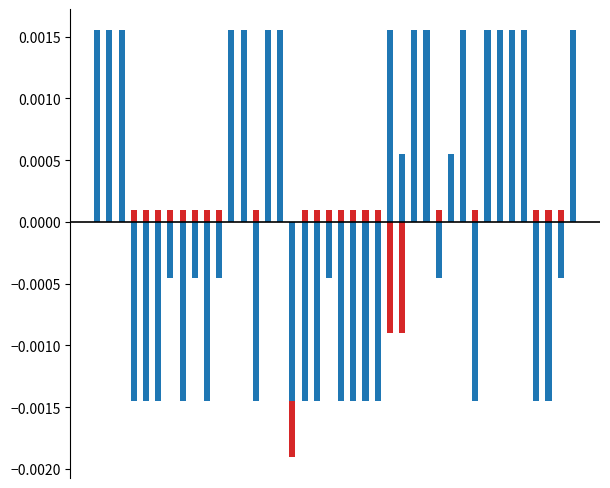

Is it true that food_security_num equals 0.0 at 23?

True